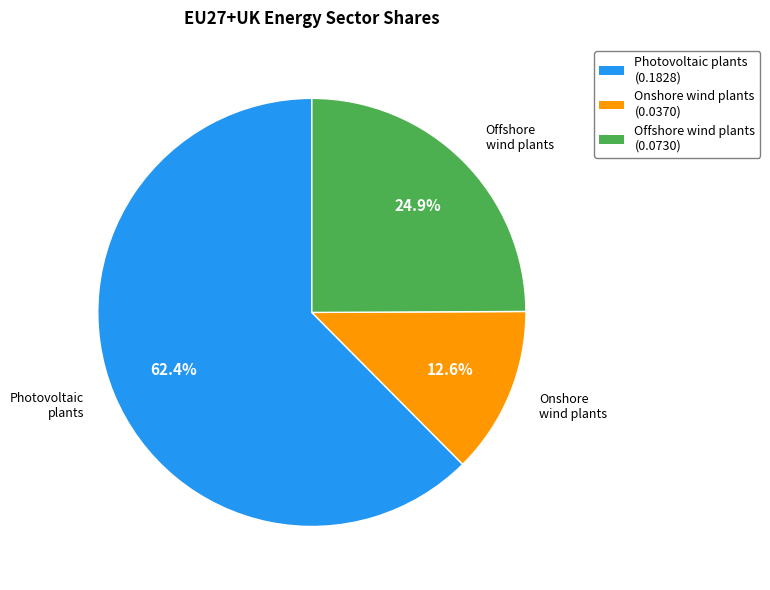

To the nearest percent, what is the combined percentage of Onshore wind plants and Photovoltaic plants?

75%